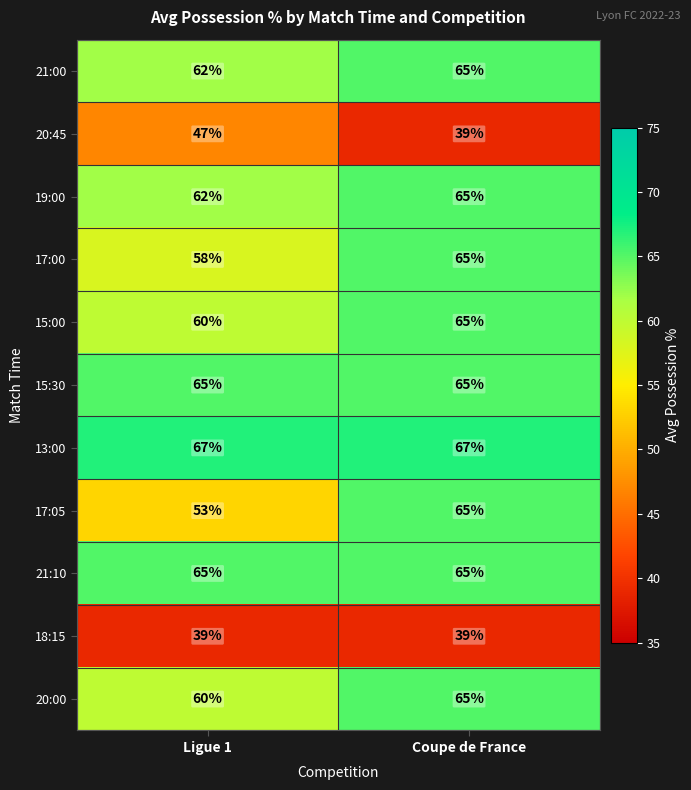

At which category is the sum across all series the highest?

Coupe de France